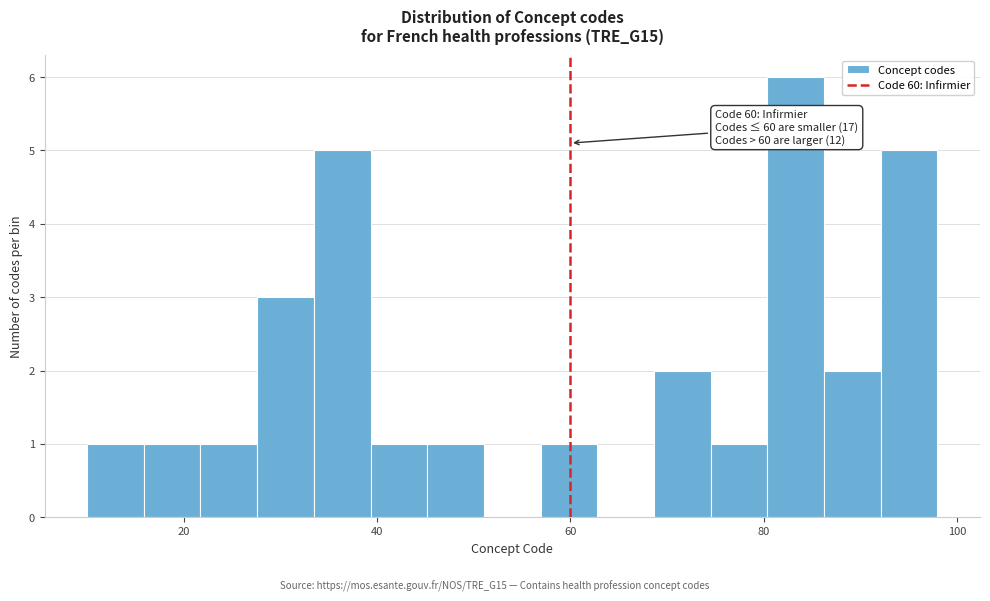

Read against the x-axis, roughly where is the centre of the tallest bar?

84